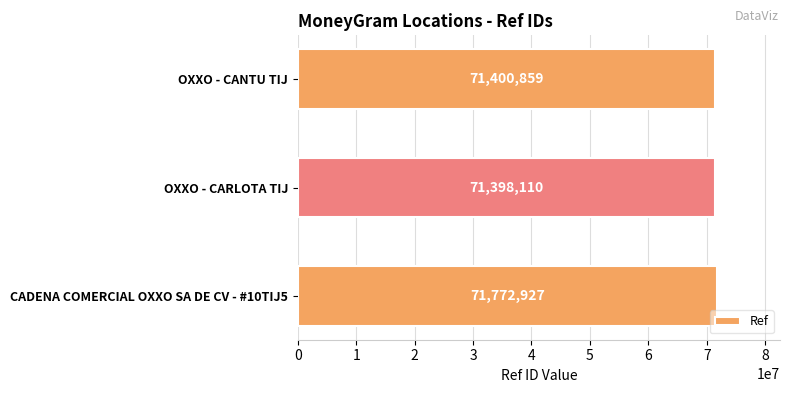

Reading bottom to top, what are all the values shown in this chart?

CADENA COMERCIAL OXXO SA DE CV - #10TIJ5=71772927	OXXO - CARLOTA TIJ=71398110	OXXO - CANTU TIJ=71400859